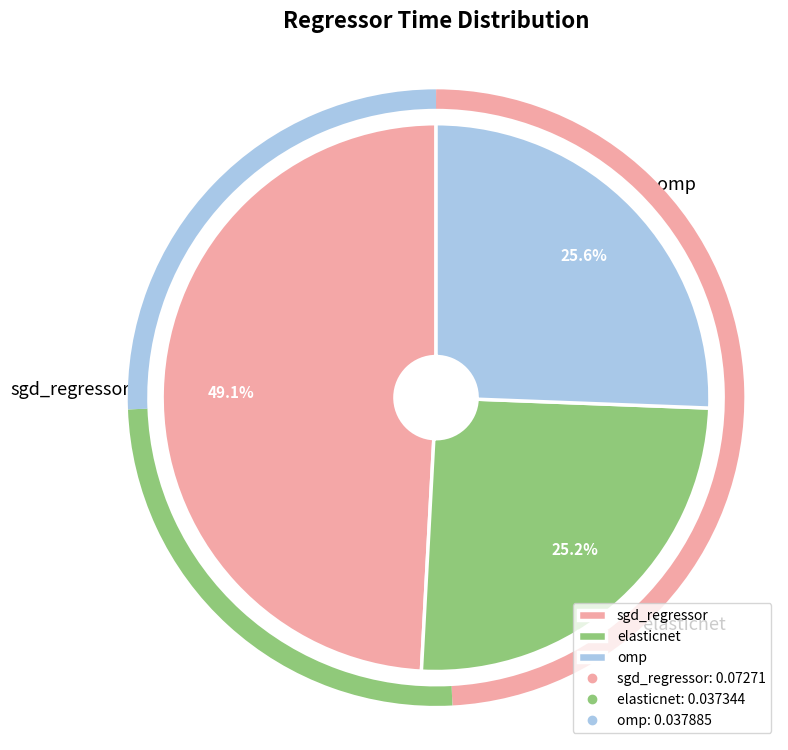

Between omp and sgd_regressor, which is larger?

sgd_regressor